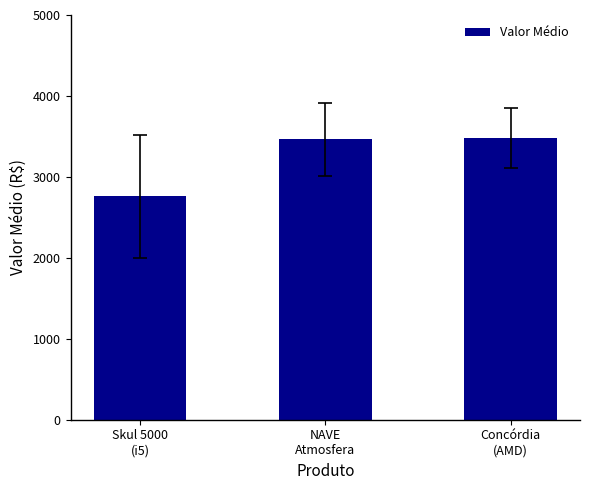

True or false: the data shows 5304.5 at Concórdia
(AMD).

False